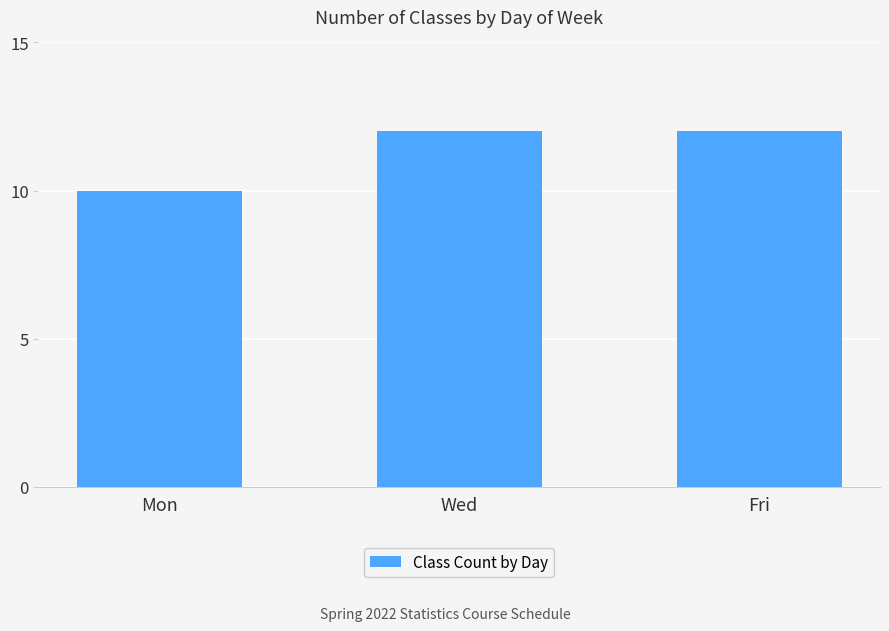

Count the values in the range 10 to 12.

3